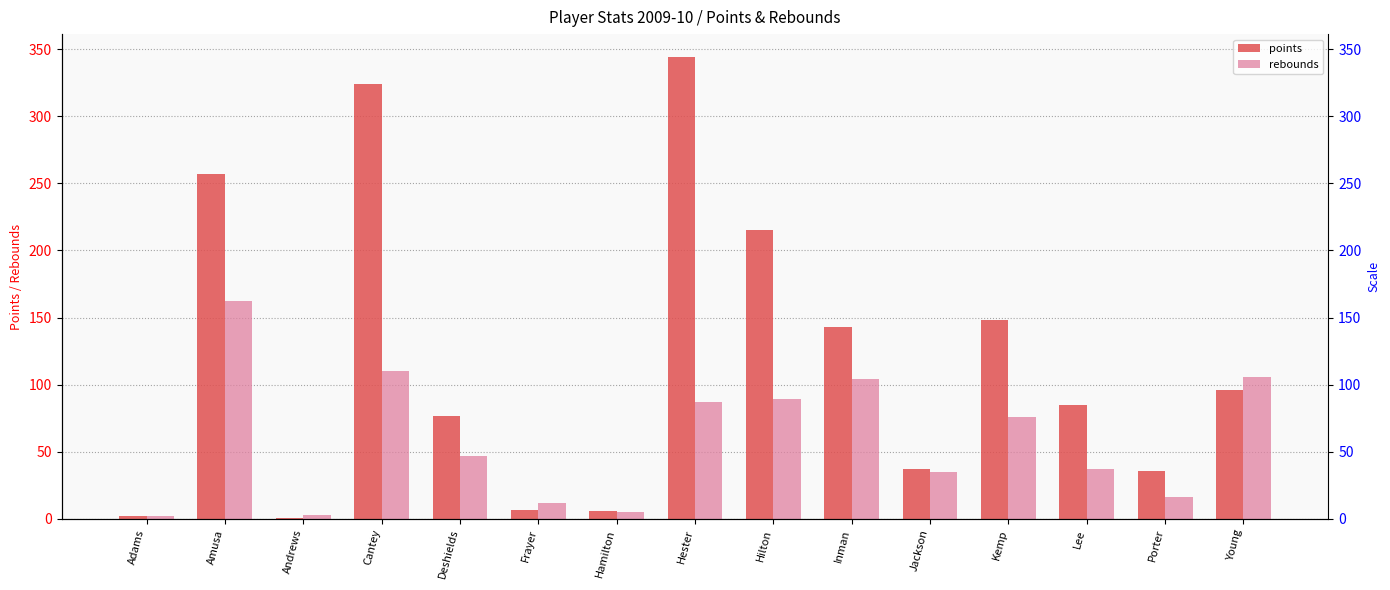

What is the sum of all points values?

1778